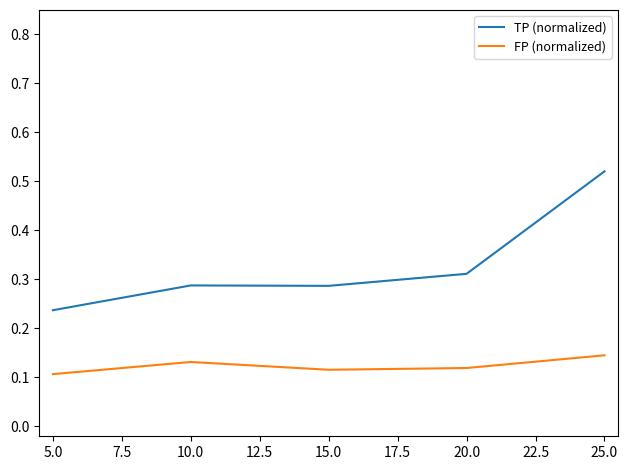

What is the sum of all FP (normalized) values?

0.6